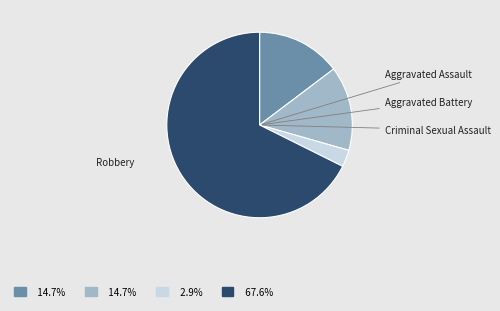

Rank the categories by value from highest to lowest.

Robbery, Aggravated Assault, Aggravated Battery, Criminal Sexual Assault